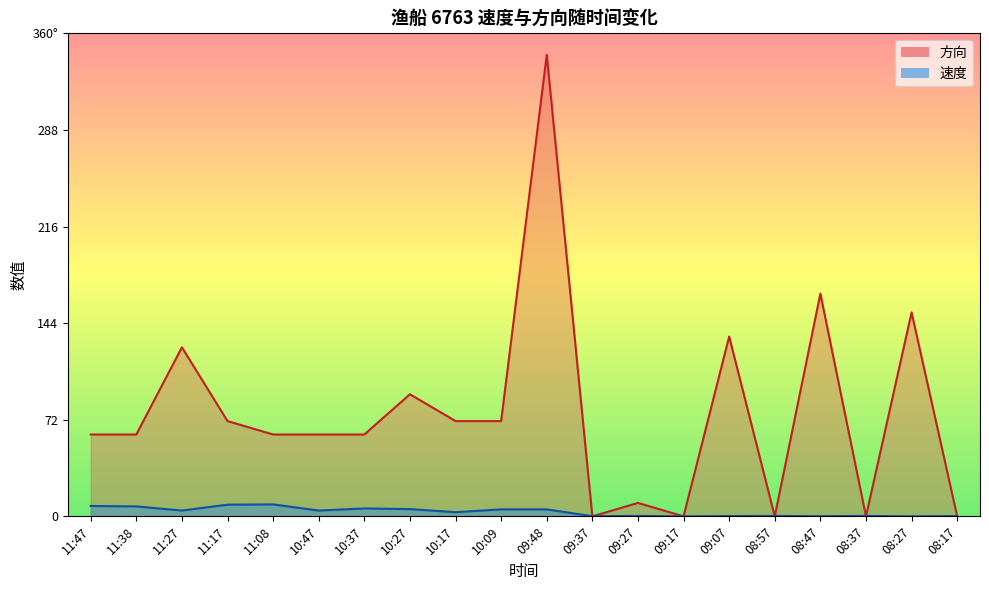

Reading right to left, extract all data points from this chart.

速度: 08:17=0.2	08:27=0.0	08:37=0.3	08:47=0.1	08:57=0.3	09:07=0.2	09:17=0.0	09:27=0.3	09:37=0.1	09:48=5.2	10:09=5.2	10:17=3.1	10:27=5.4	10:37=5.9	10:47=4.3	11:08=8.9	11:17=8.7	11:27=4.3	11:38=7.4	11:47=7.7
方向: 08:17=0.0	08:27=152.0	08:37=0.0	08:47=166.0	08:57=0.0	09:07=134.0	09:17=0.0	09:27=10.0	09:37=0.0	09:48=344.0	10:09=71.0	10:17=71.0	10:27=91.0	10:37=61.0	10:47=61.0	11:08=61.0	11:17=71.0	11:27=126.0	11:38=61.0	11:47=61.0